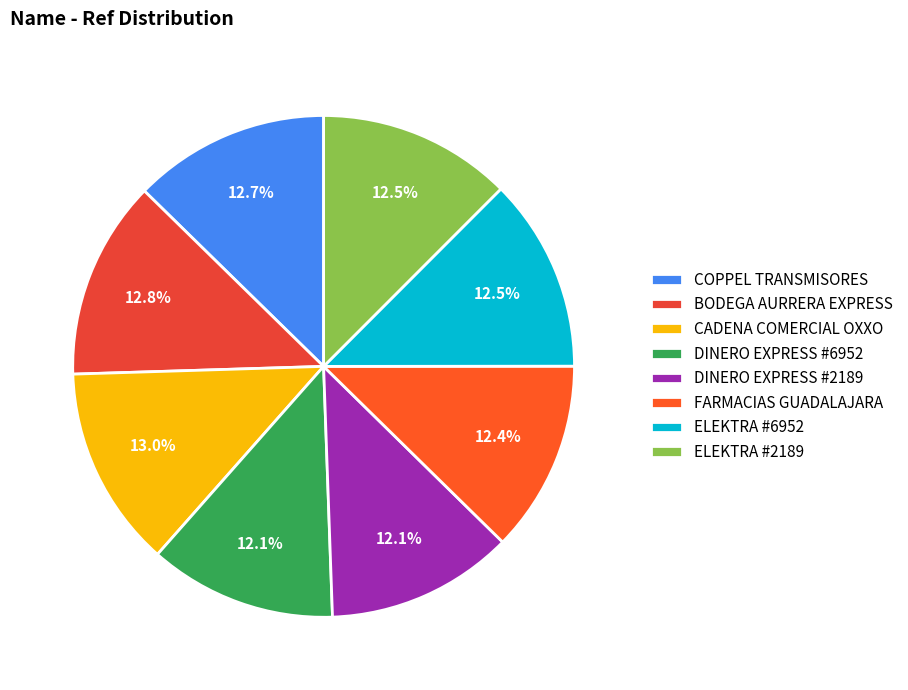

To the nearest percent, what is the combined percentage of BODEGA AURRERA EXPRESS and DINERO EXPRESS #6952?

25%